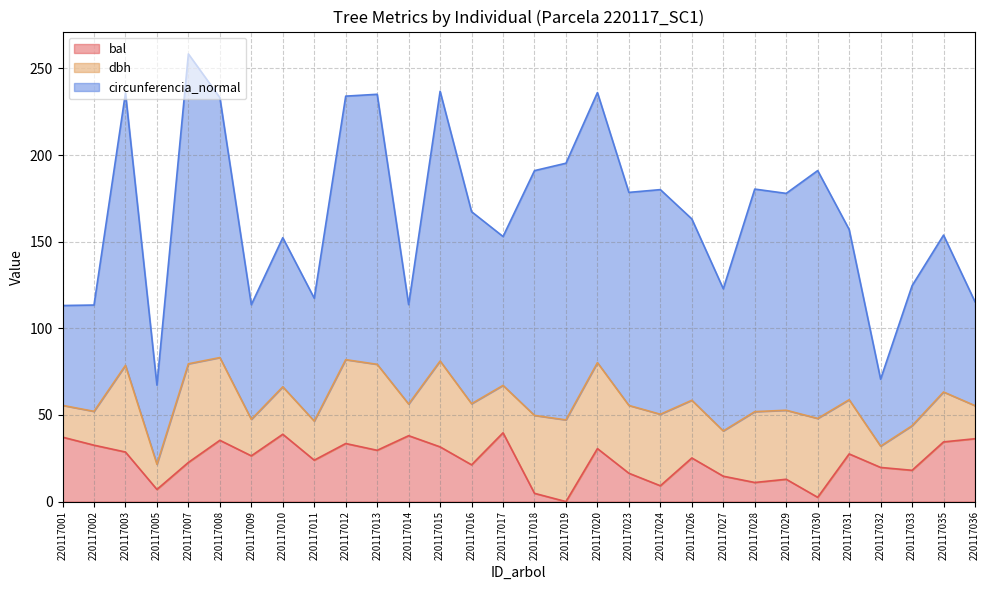

What is the approximate value of circunferencia_normal at 220117011?

70.9